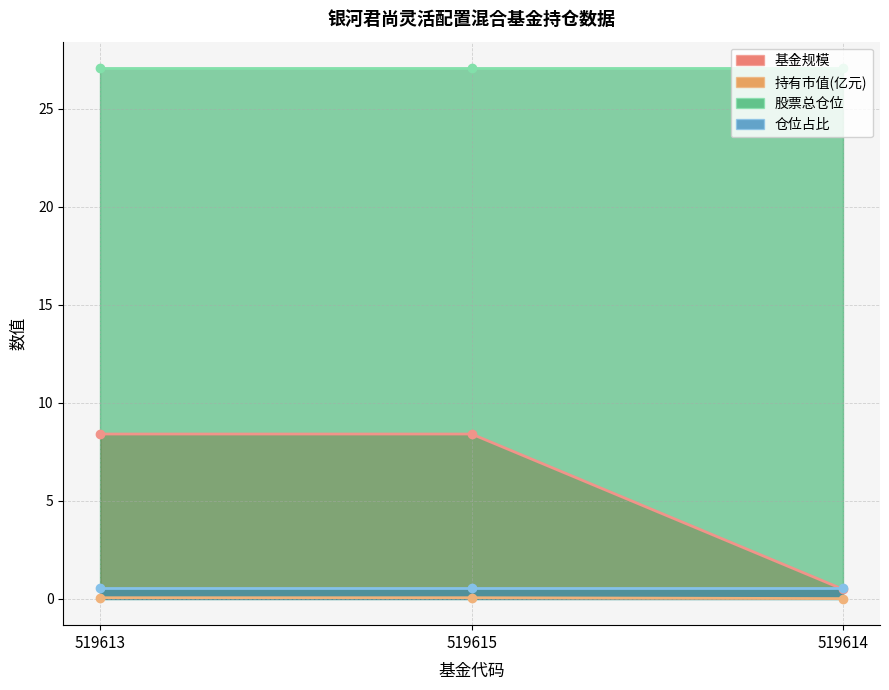

What is the label of the 2nd point from the left?

519615